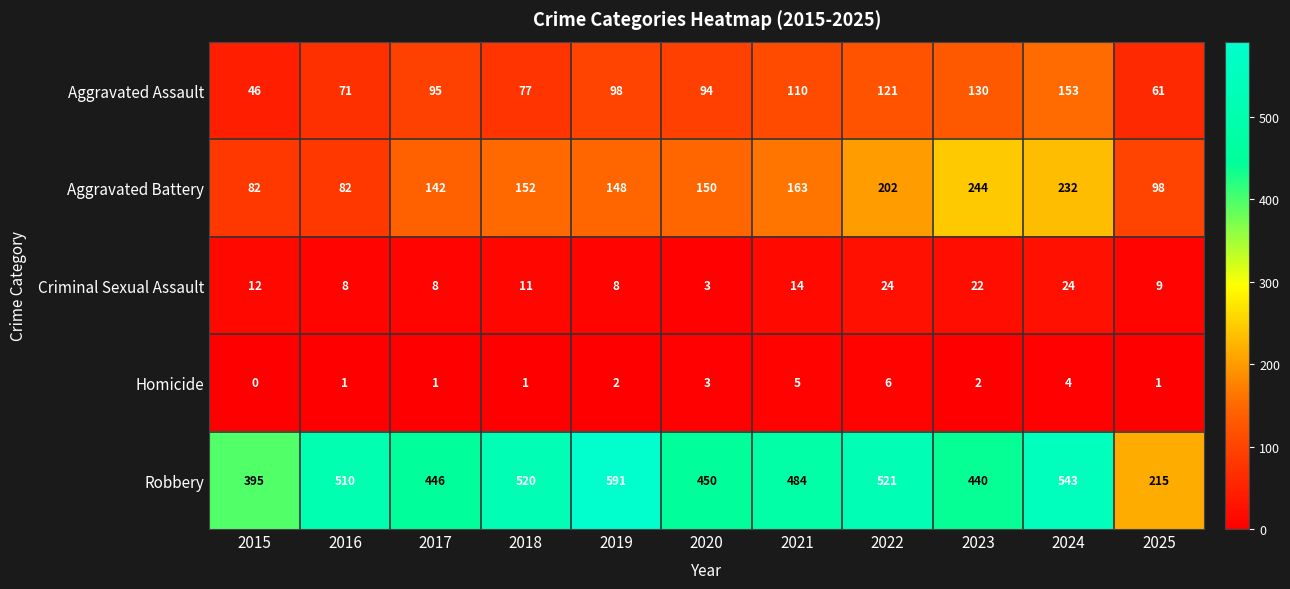

At which category does the chart reach its minimum across all series?

2015